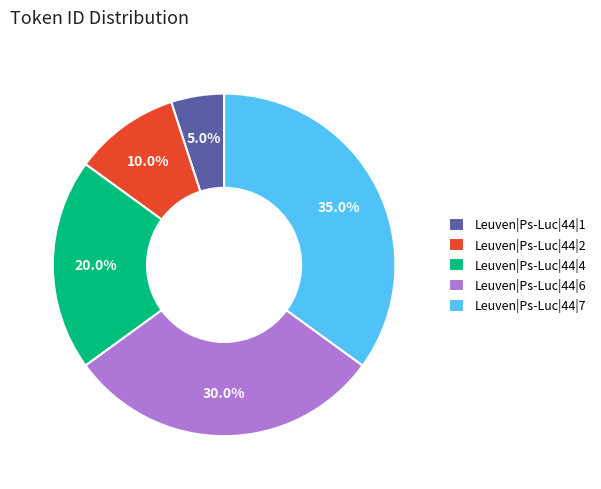

To the nearest percent, what is the average slice percentage?

20%